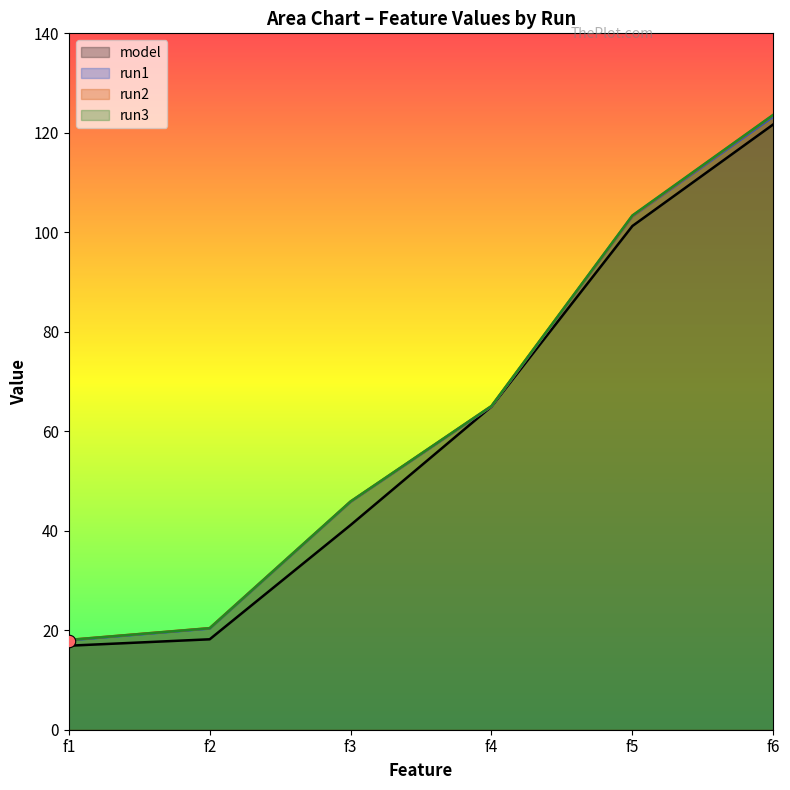

Which series has the largest total across all categories?

run3